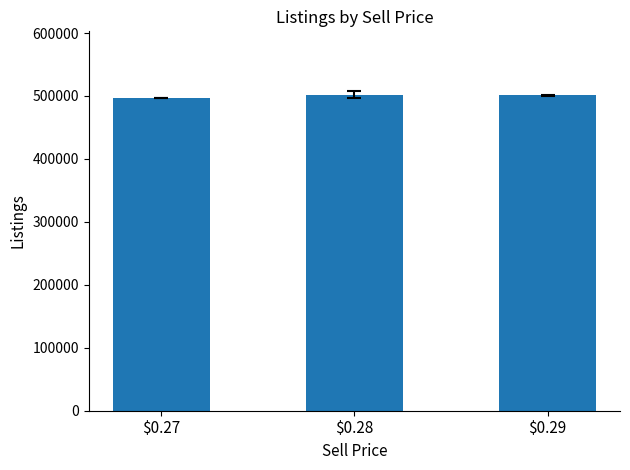

At which label is the value closest to 499590?

$0.29